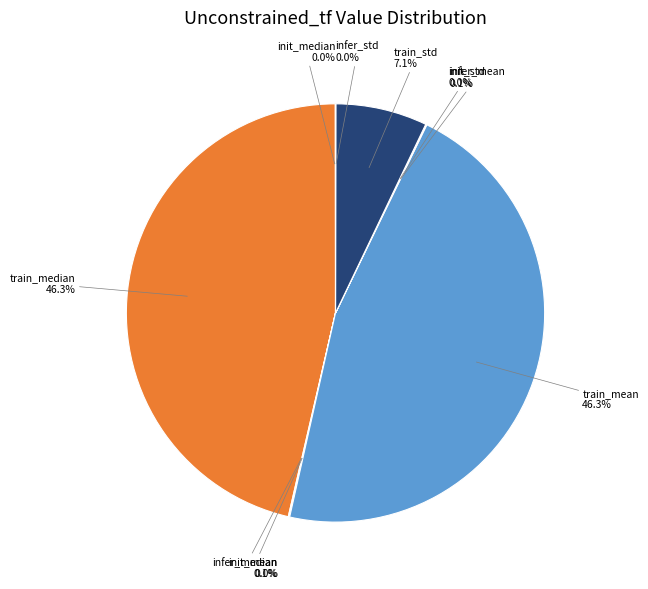

Is there any slice that represents more than half of the pie?

No